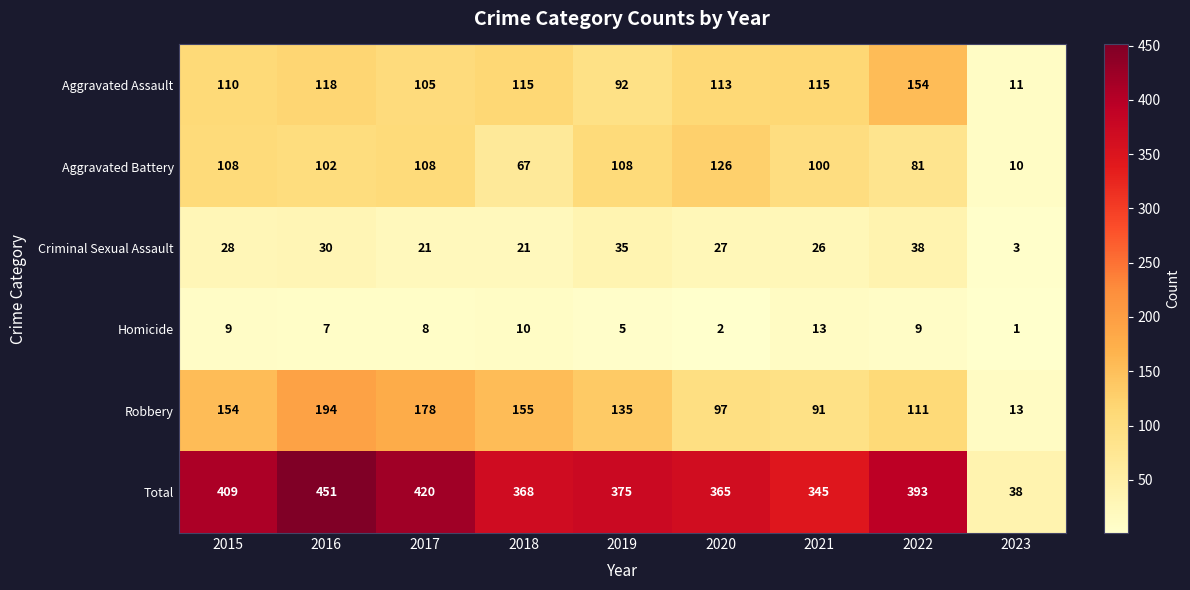

True or false: Criminal Sexual Assault has a value of 21 at 2017.

True